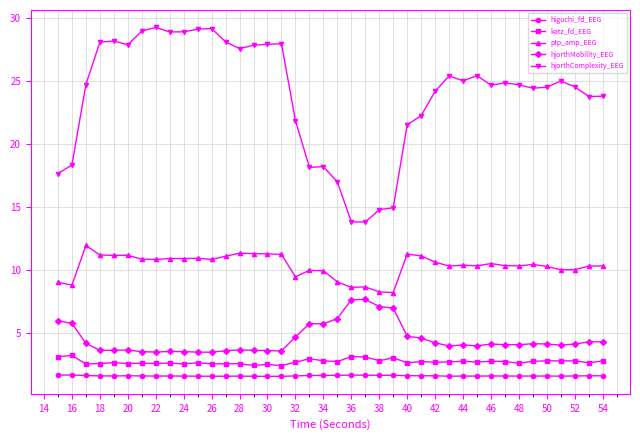

At how many categories does at least one series exceed 2?

40